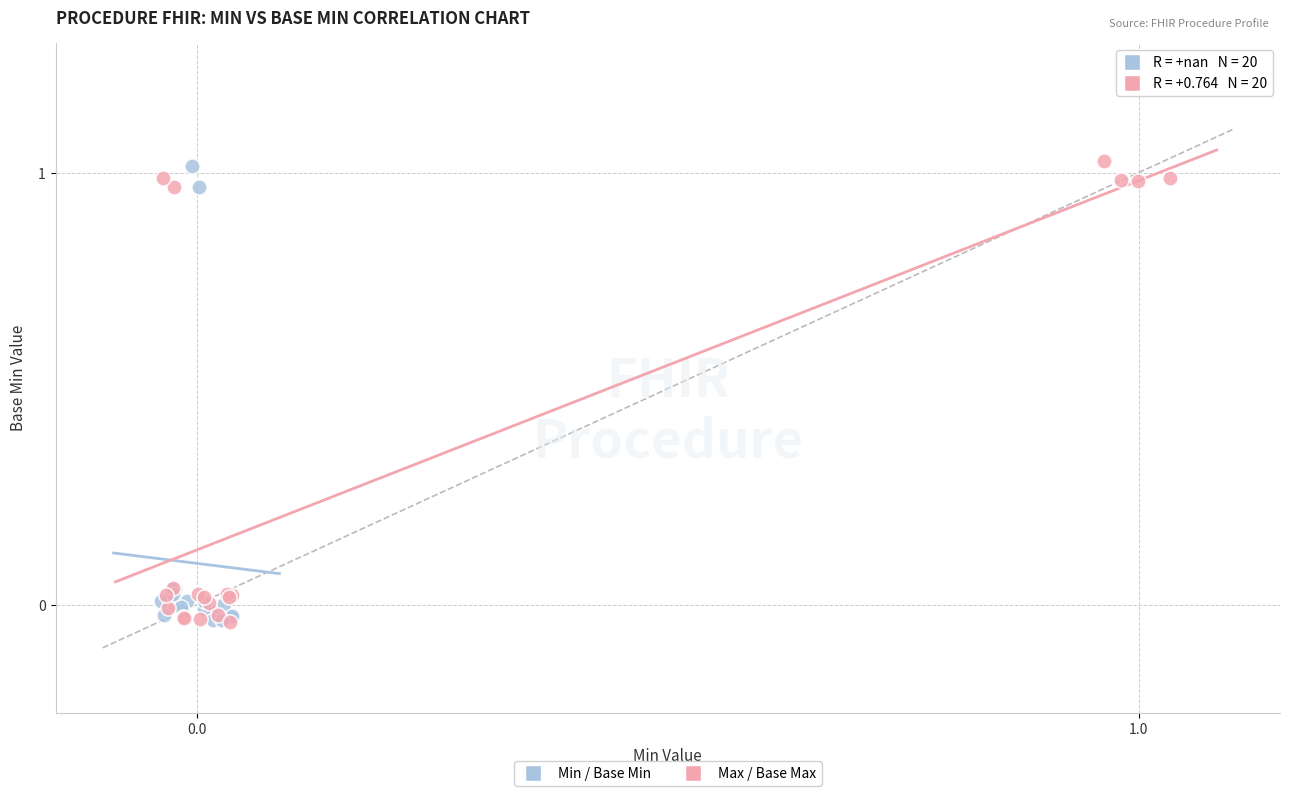

Which series has the largest Y range (max minus min)?

Max / Base Max